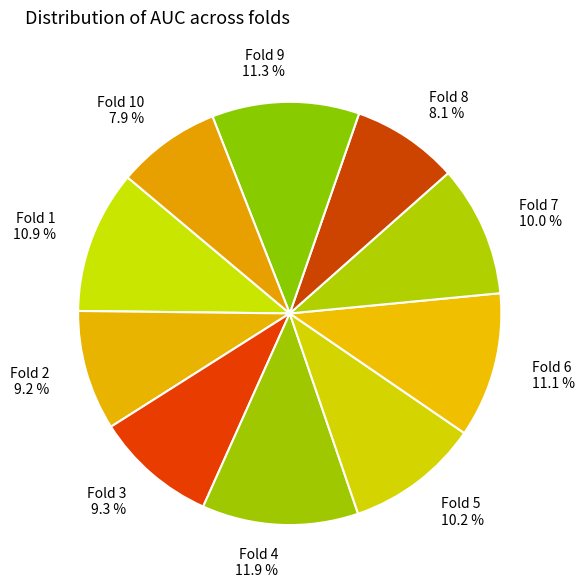

Which slice is the largest?

Fold 4